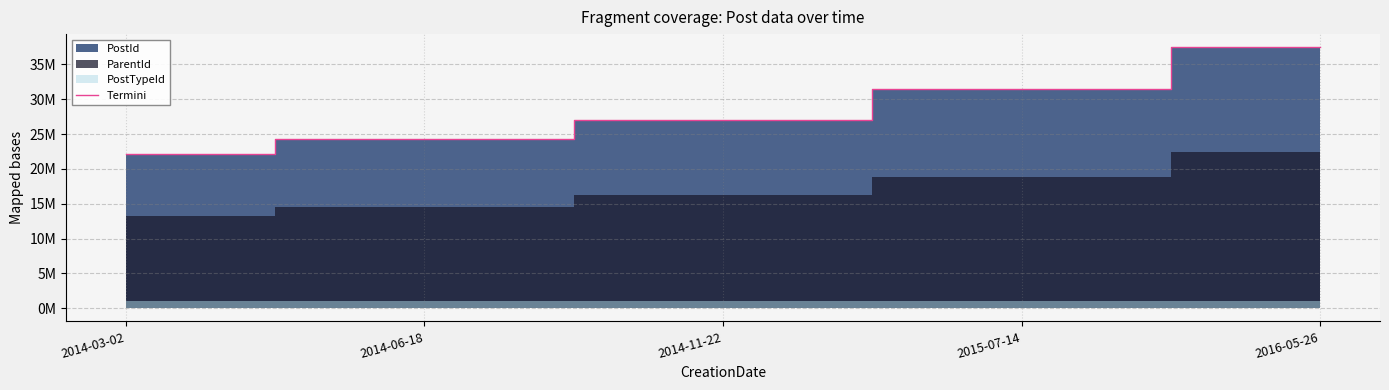

Which label corresponds to the largest value in the chart?

2016-05-26